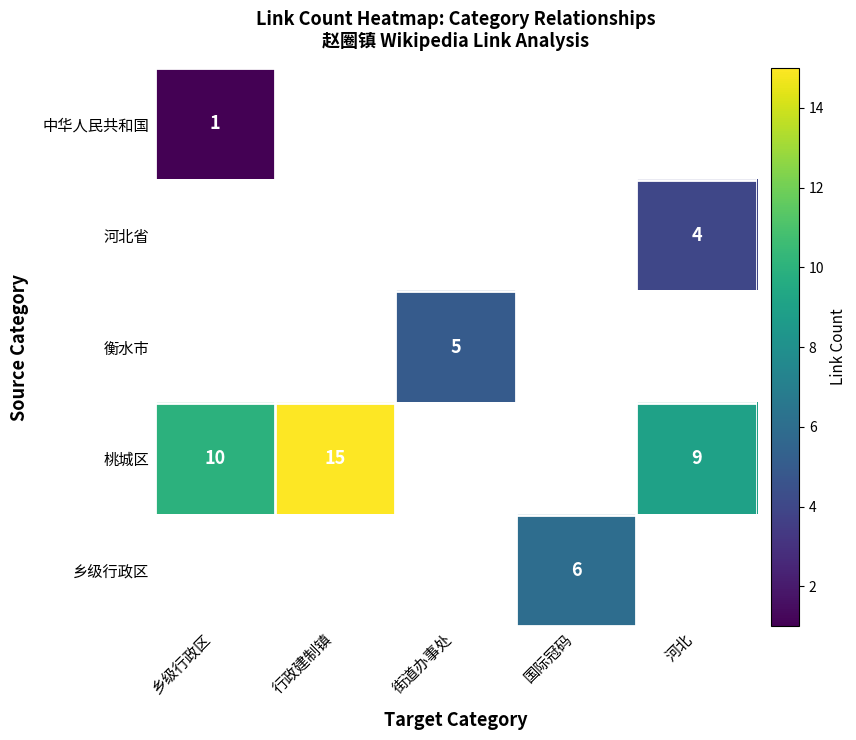

What is the minimum value shown in the chart?

1.0